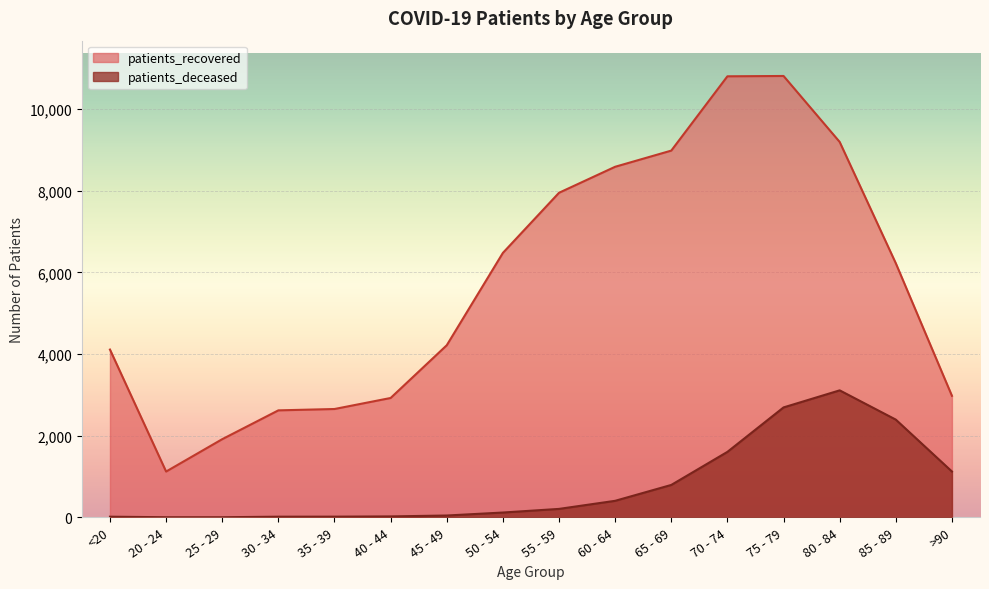

Reading right to left, extract all data points from this chart.

patients_recovered: 2977	6224	9196	10812	10804	8984	8588	7951	6478	4216	2924	2654	2621	1915	1122	4110
patients_deceased: 1123	2394	3111	2693	1604	794	405	207	118	45	23	17	16	3	3	16